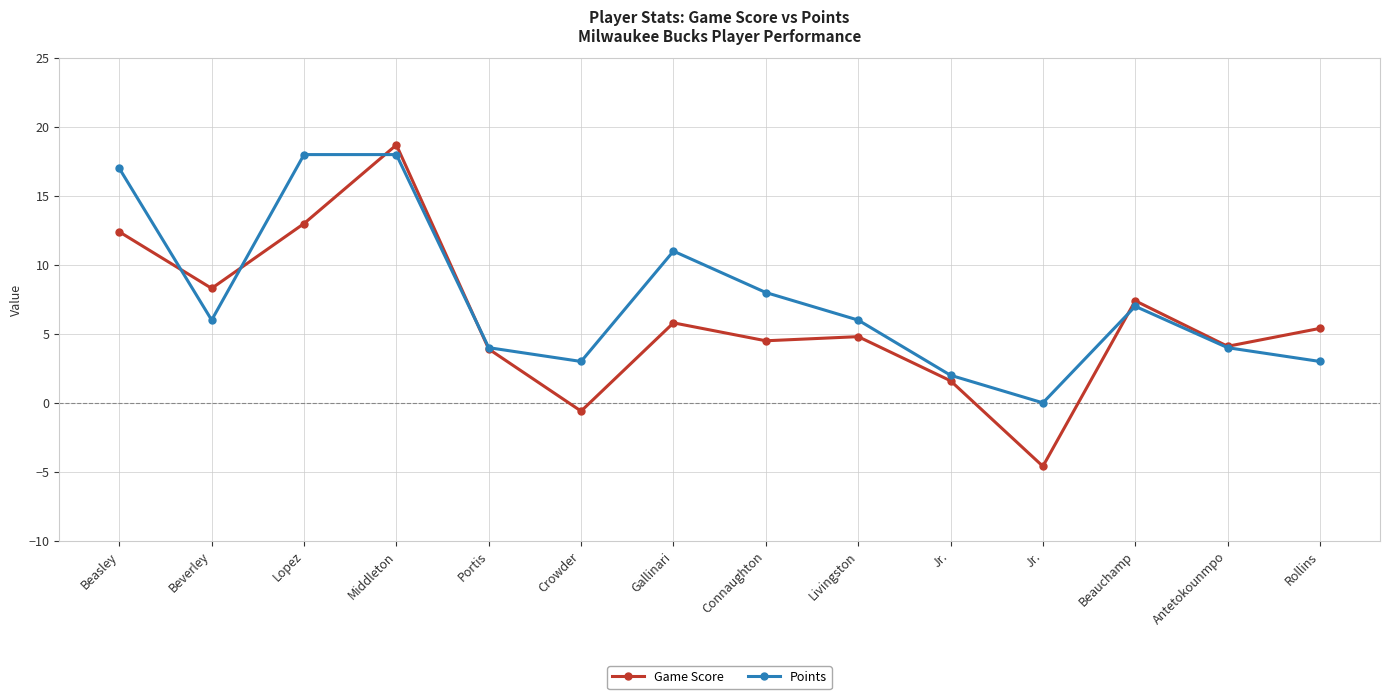

Where does the Points series first go above 6?

Beasley